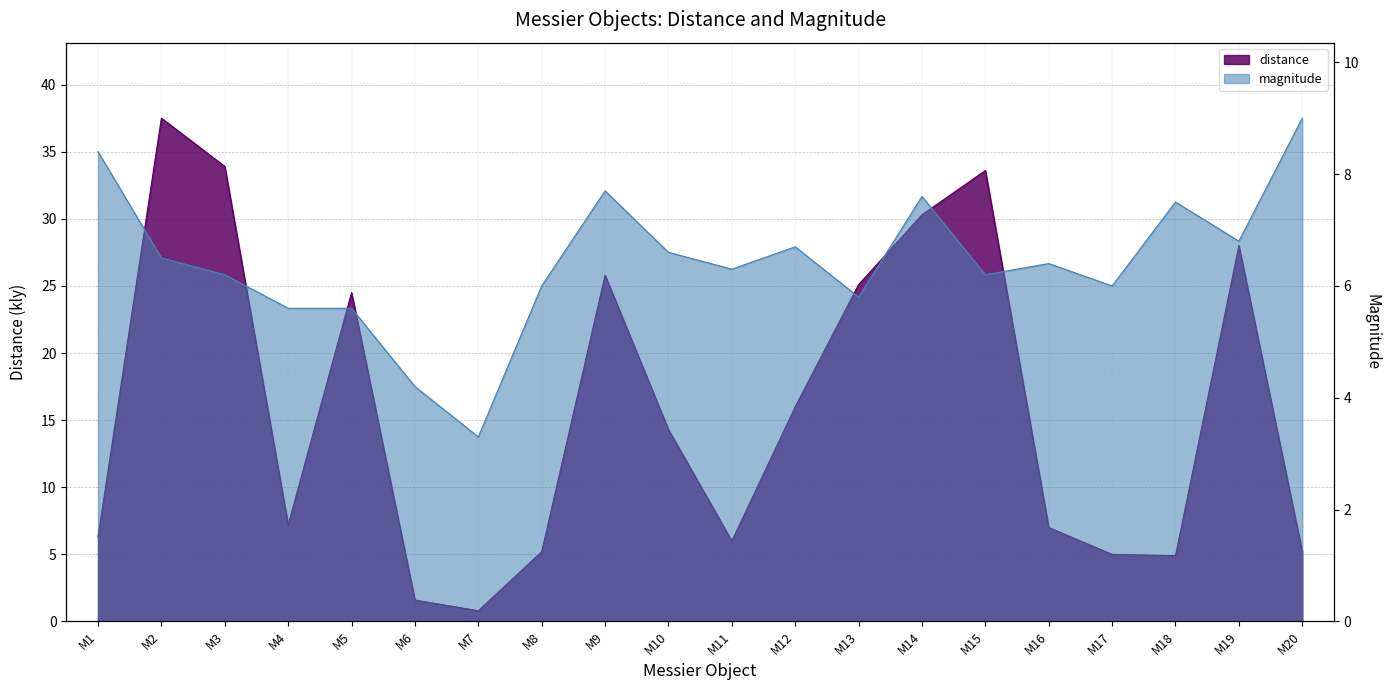

Rank the series at M14 from lowest to highest value.

magnitude, distance